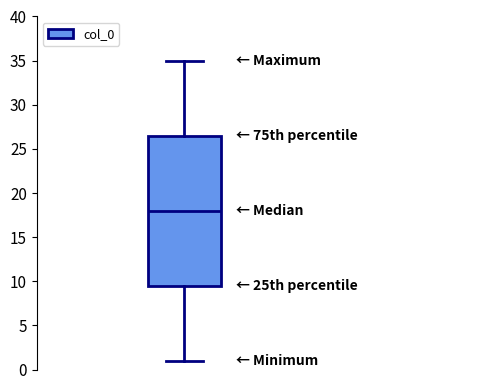

Where does the lower whisker of the box end on the y-axis? The values are not printed on the chart, so give them approximately, as read against the axis.

1.0